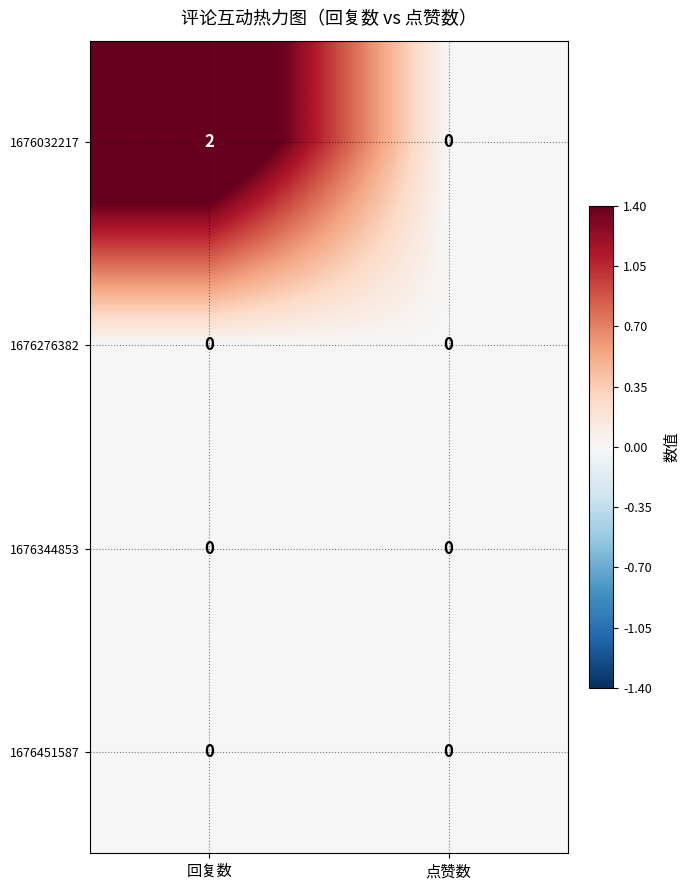

Reading left to right, transcribe all the data shown in this chart.

1676032217: 2	0
1676276382: 0	0
1676344853: 0	0
1676451587: 0	0